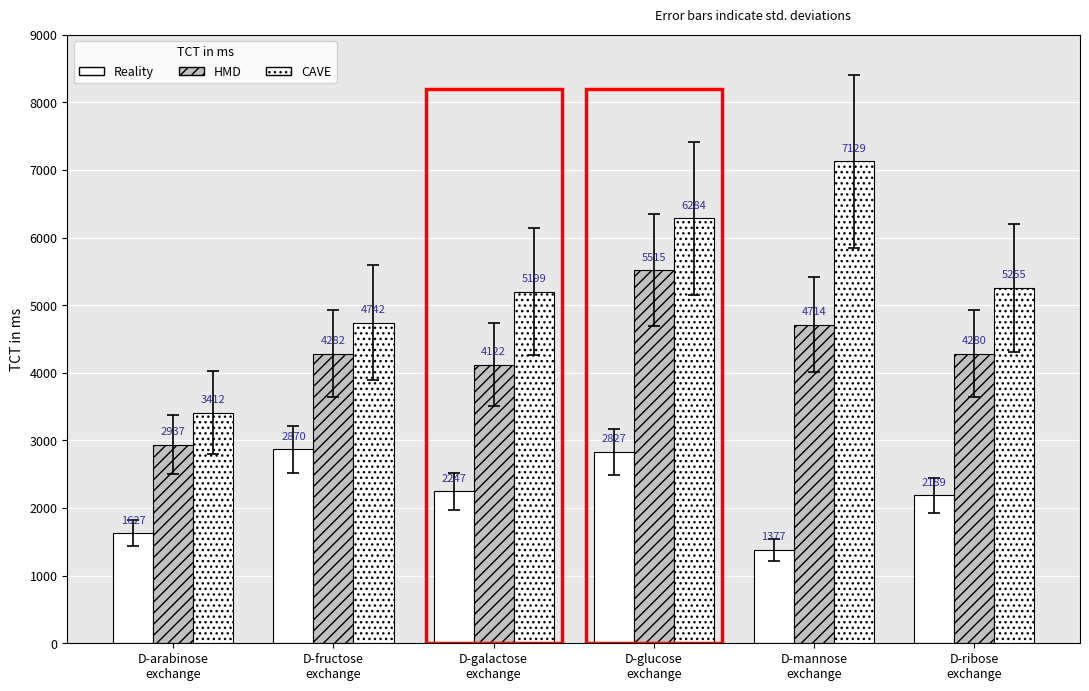

Count the number of data series in this chart.

3